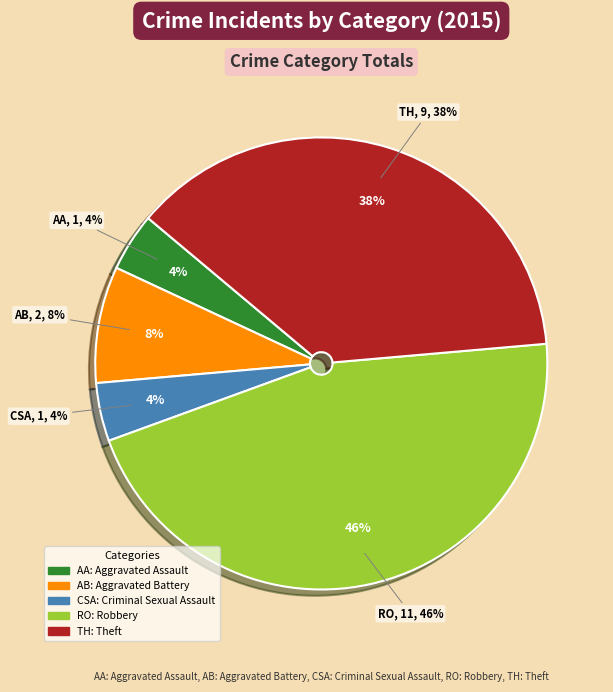

Approximately how many times larger is the value at Theft compared to Aggravated Assault?

9.0